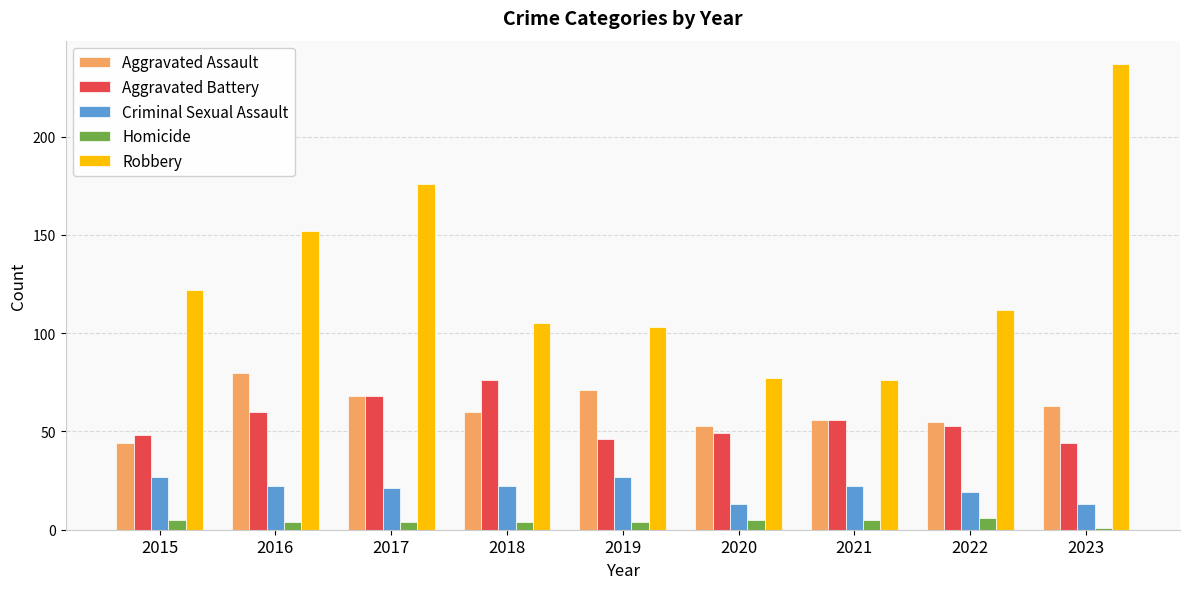

What are all the series names shown in the legend?

Aggravated Assault, Aggravated Battery, Criminal Sexual Assault, Homicide, Robbery